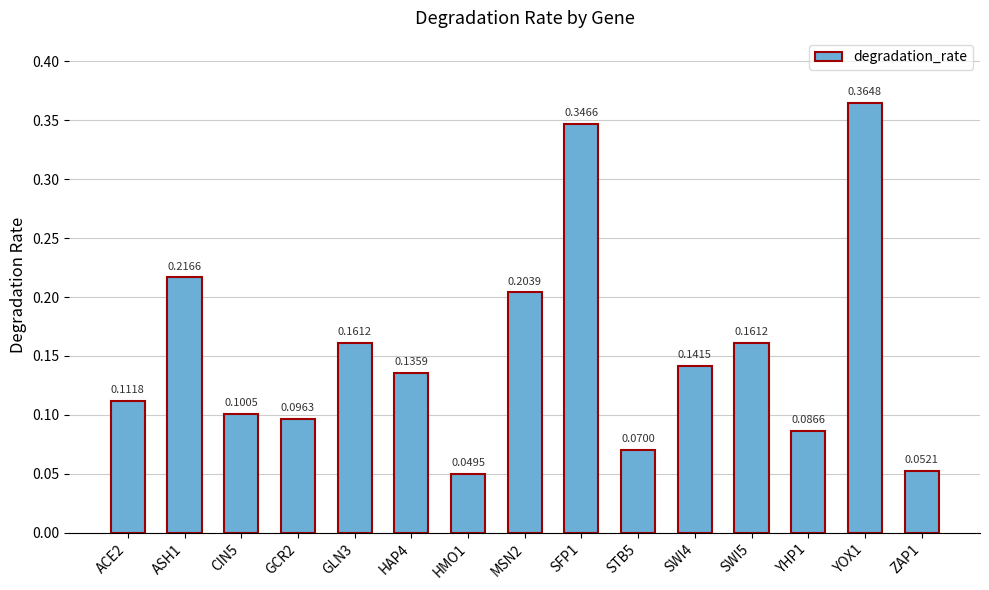

What is the change in value from GCR2 to YOX1?

+0.3